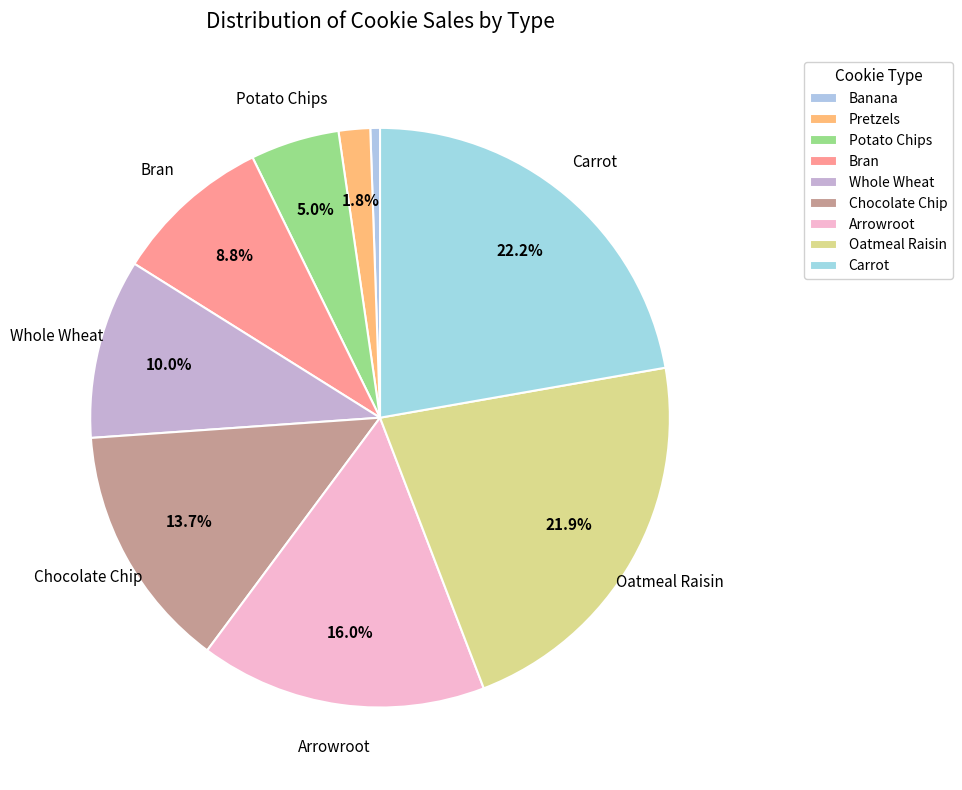

Rank the categories by value from highest to lowest.

Carrot, Oatmeal Raisin, Arrowroot, Chocolate Chip, Whole Wheat, Bran, Potato Chips, Pretzels, Banana